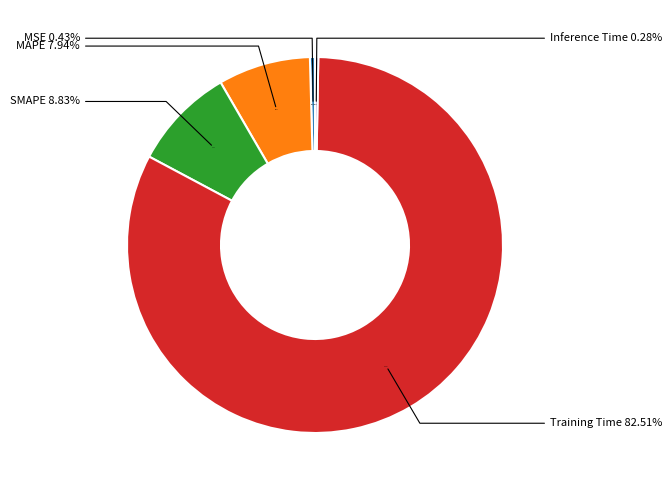

Which slice represents more than half of the pie?

Training Time